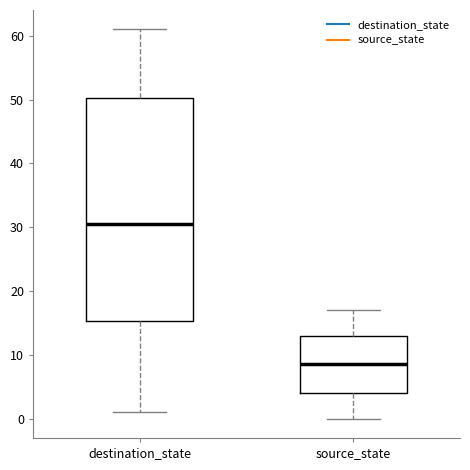

Reading left to right, transcribe this box plot: for each box, give where its median line is, the range the box spans, and where its two whiskers end, as read against the y-axis. The values are not printed on the chart, so give them approximately, as read against the axis.

destination_state: median 31, box 15 to 50, whiskers 1 to 61
source_state: median 9, box 4 to 13, whiskers 0 to 17